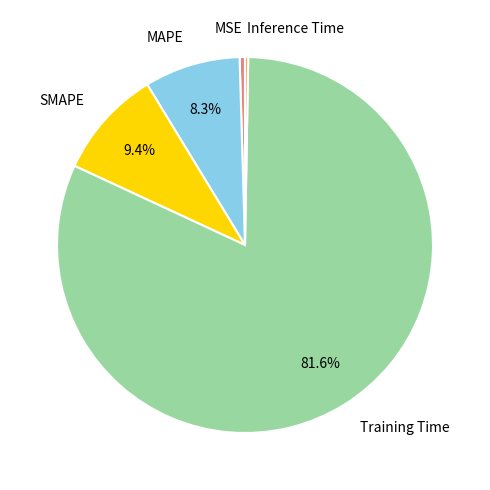

What is the largest slice in the pie chart?

Training Time